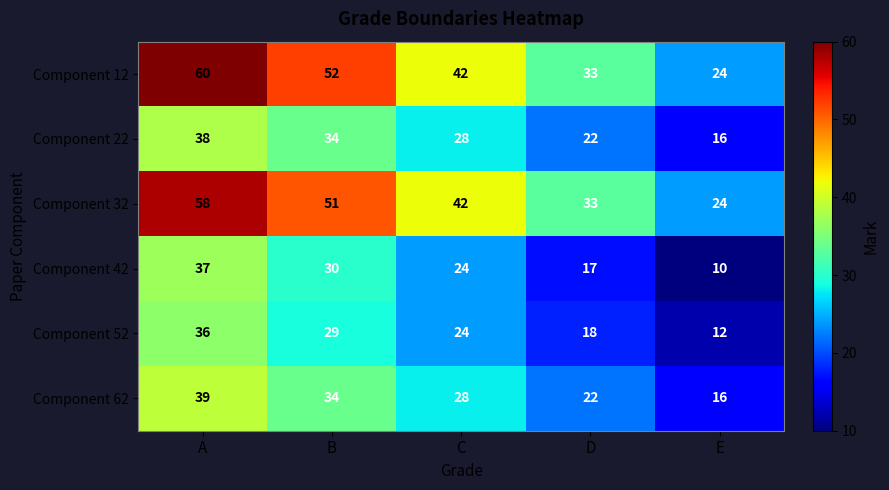

Count the number of data series in this chart.

6